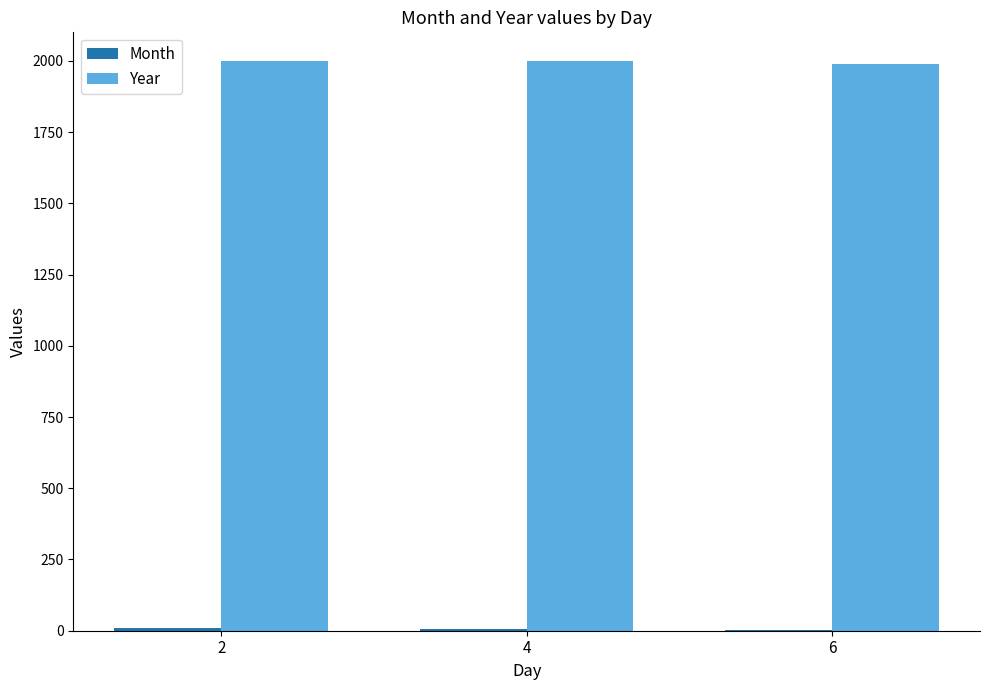

What is the sum of the Year values at 6 and 2?

3990